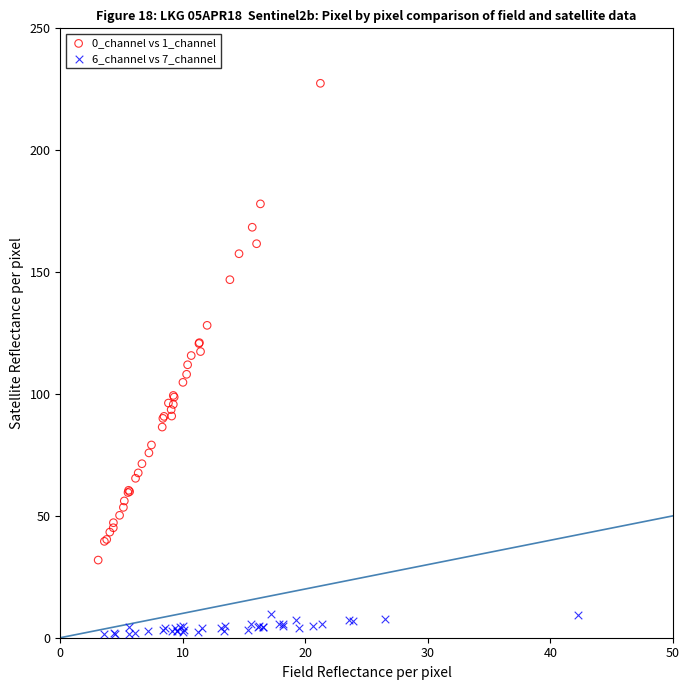

Which series reaches the maximum Y coordinate?

0_channel vs 1_channel